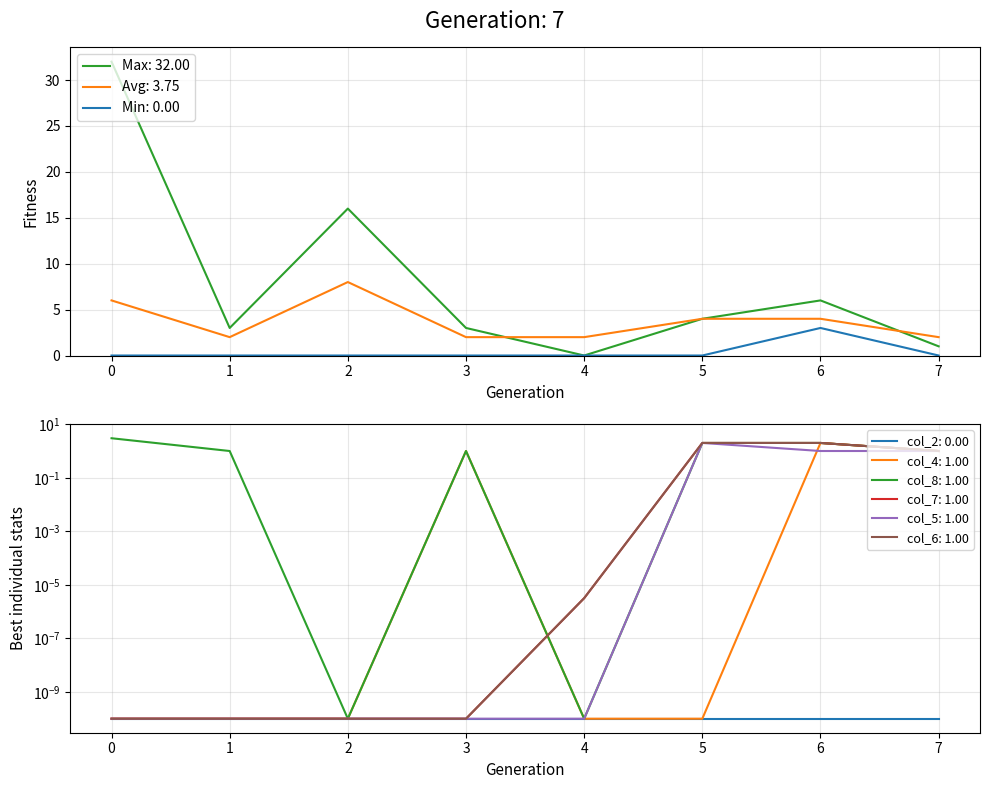

Does the chart display data point markers on the line(s)?

No